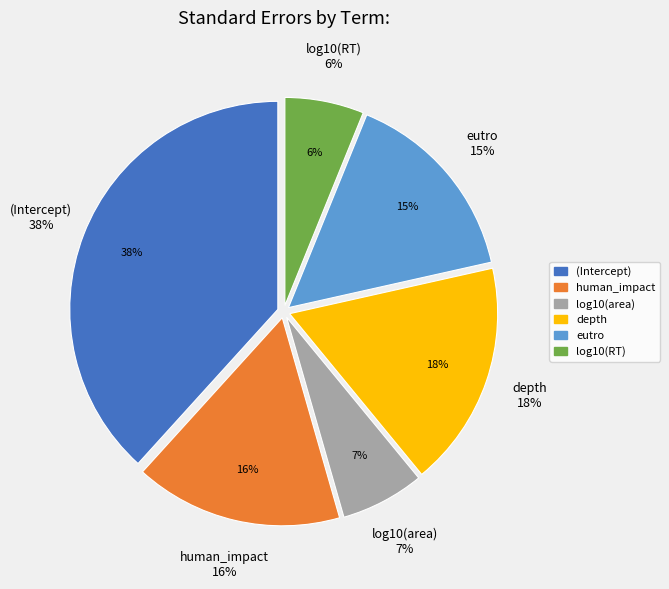

Is (Intercept) the majority of the pie?

No